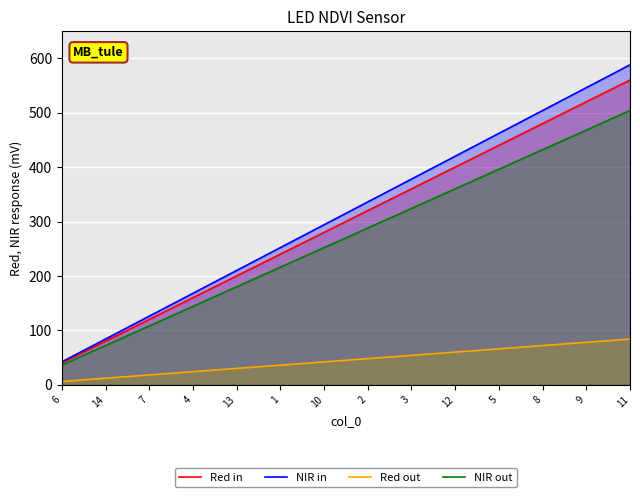

Reading right to left, what are all the values shown in this chart?

Red in: 560	520	480	440	400	360	320	280	240	200	160	120	80	40
NIR in: 588	546	504	462	420	378	336	294	252	210	168	126	84	42
Red out: 84	78	72	66	60	54	48	42	36	30	24	18	12	6
NIR out: 504	468	432	396	360	324	288	252	216	180	144	108	72	36